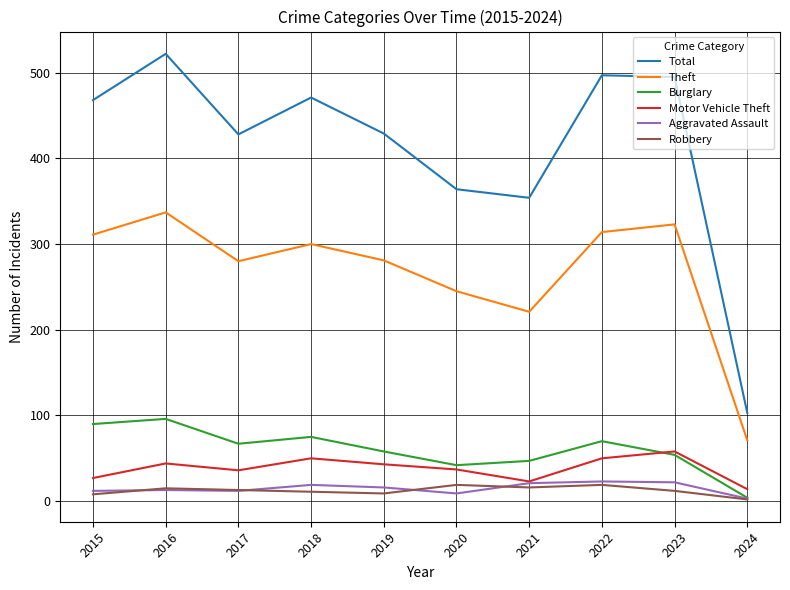

True or false: Total and Robbery cross at least once.

False